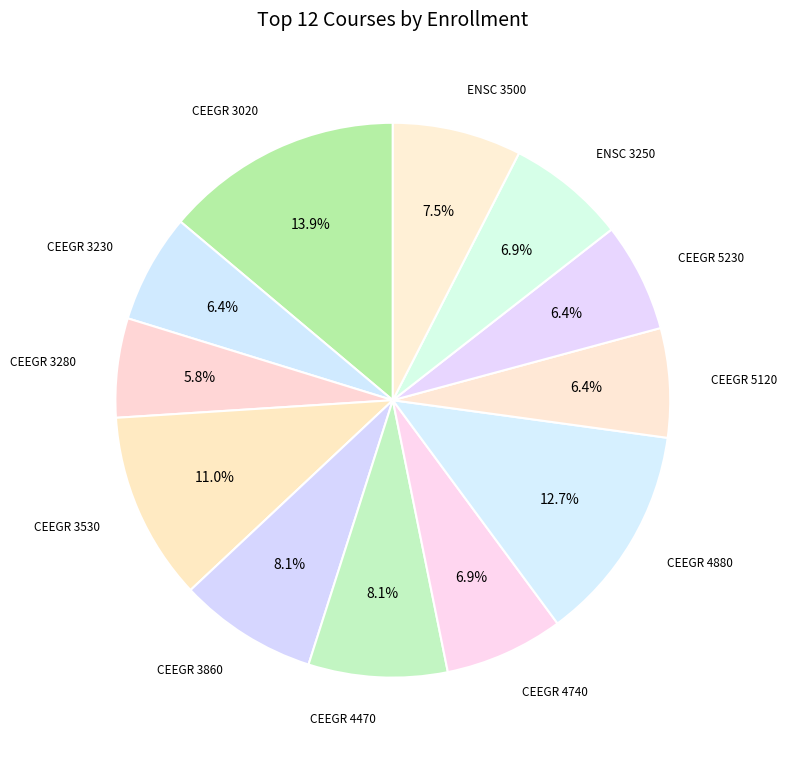

Count the number of slices in the pie.

12